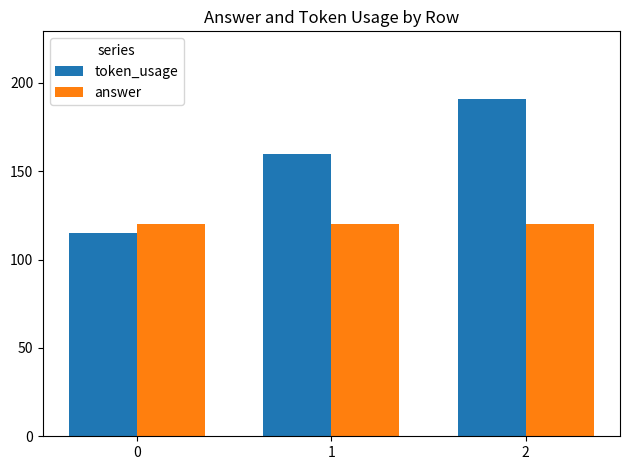

How many series are shown in this chart?

2